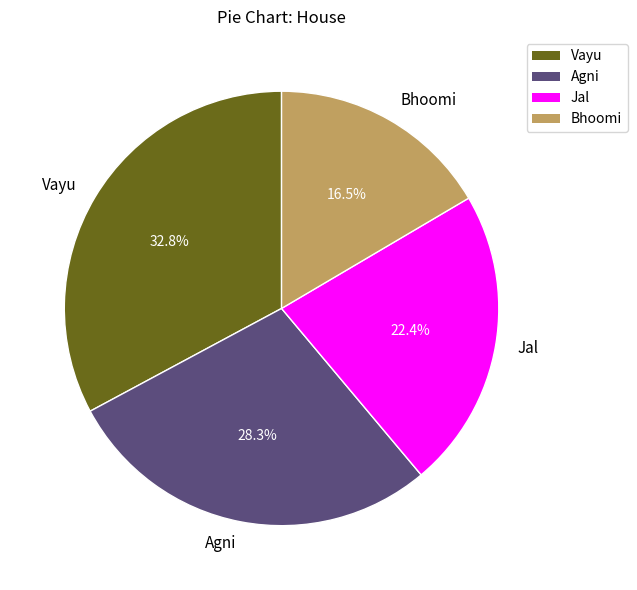

Rank the categories by value from lowest to highest.

Bhoomi, Jal, Agni, Vayu